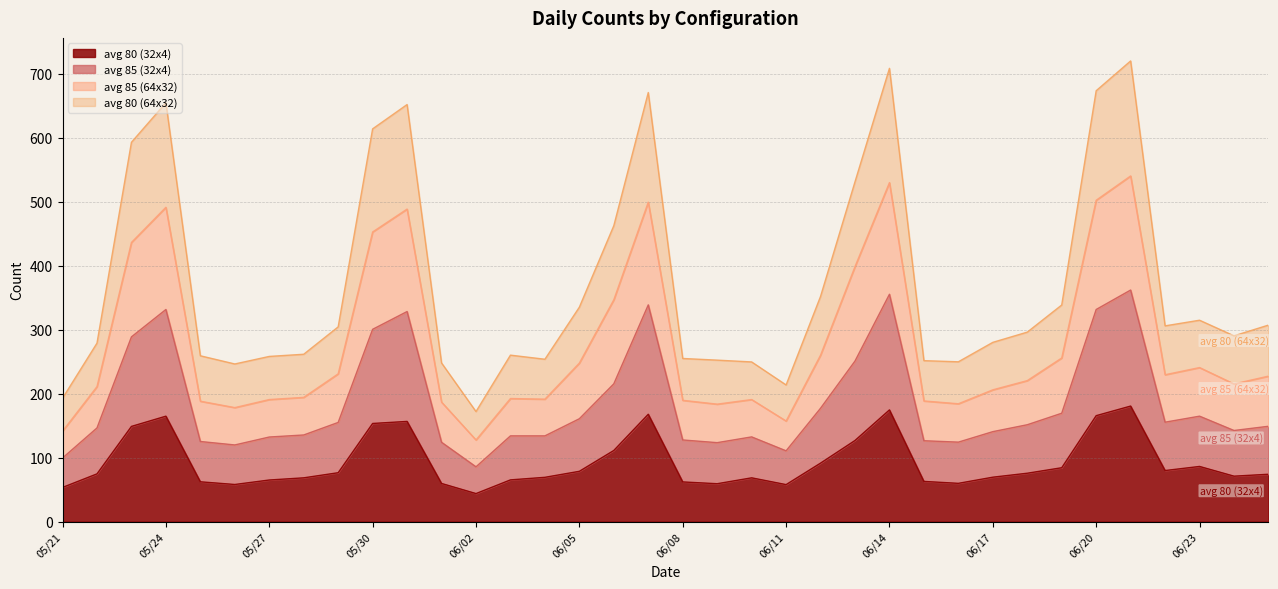

True or false: avg 85 (32x4) and avg 85 (64x32) cross at least once.

False